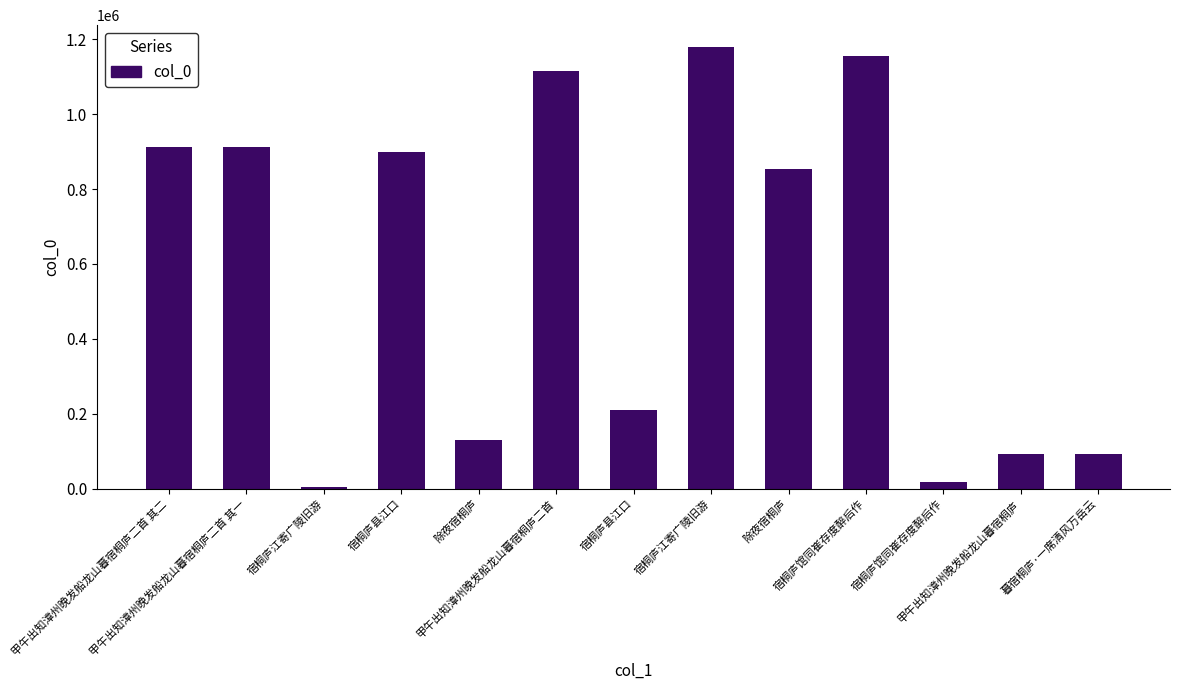

What is the sum of all values?

7572920